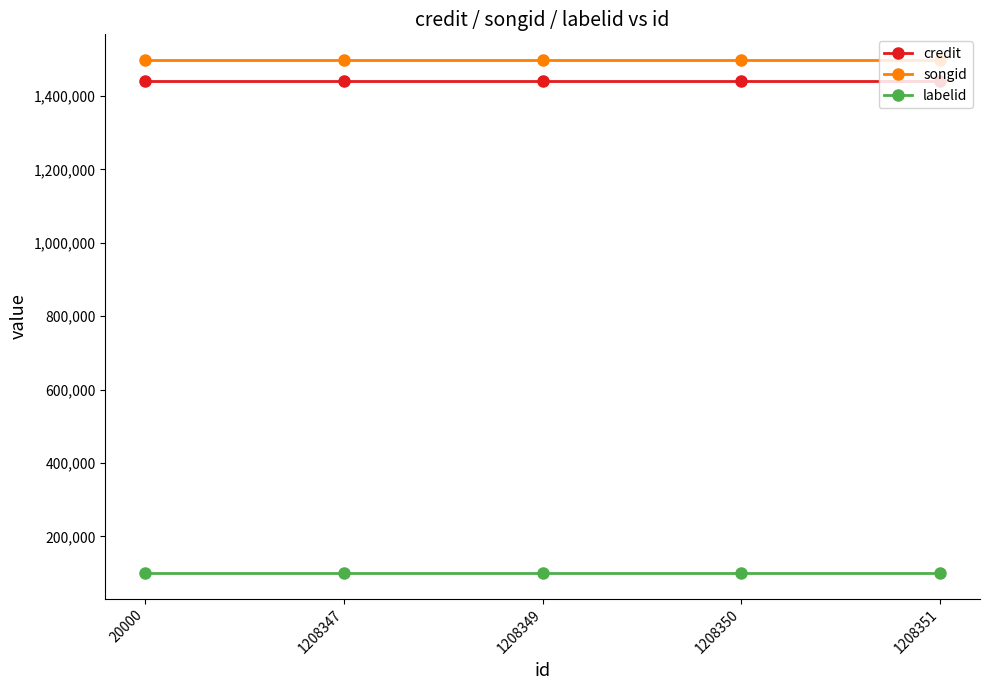

What is the sum of all labelid values?

502230